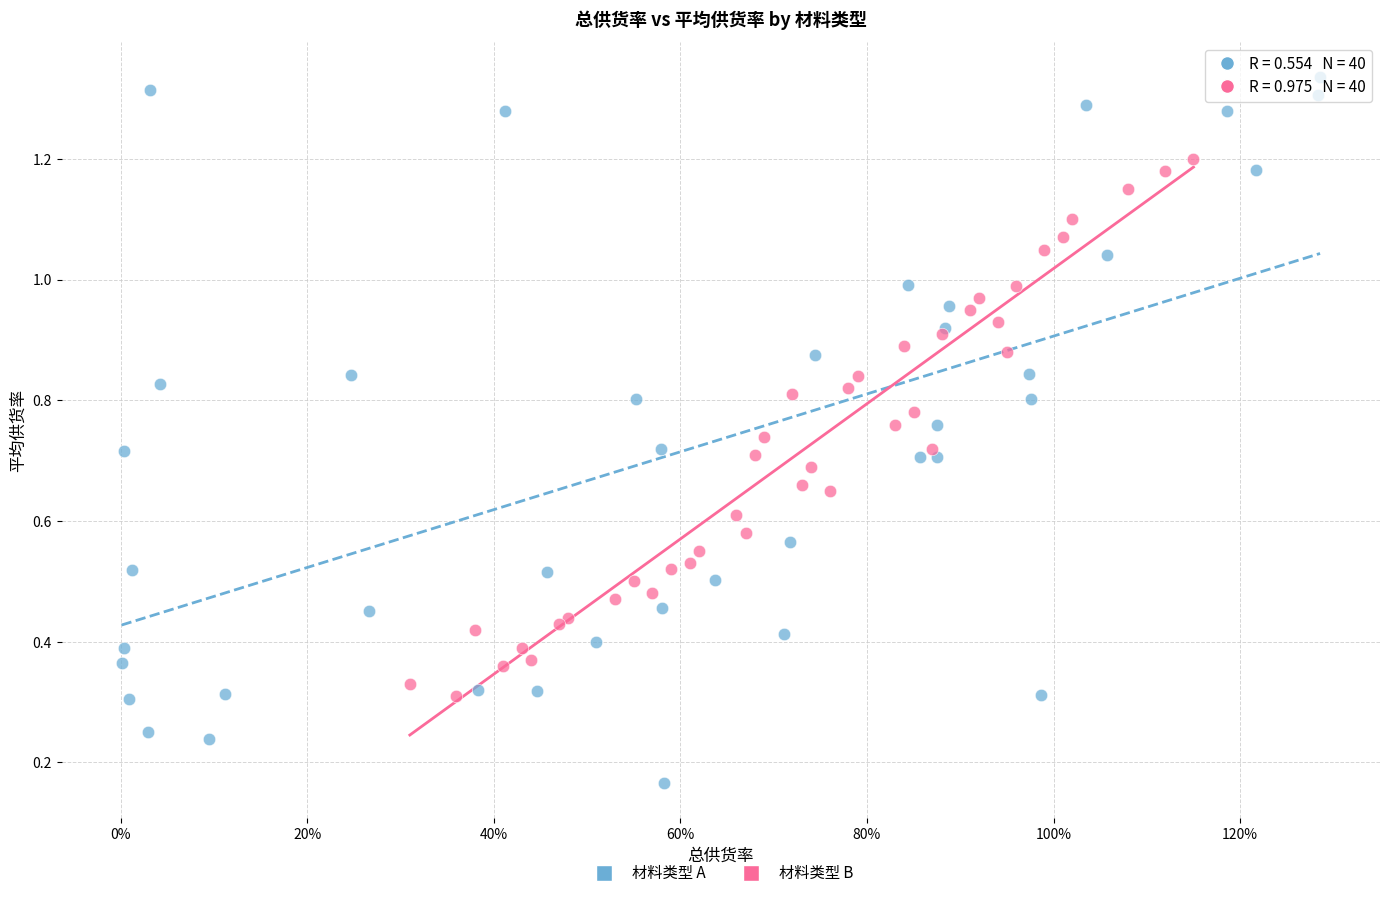

Which series reaches the maximum Y coordinate?

材料类型 A